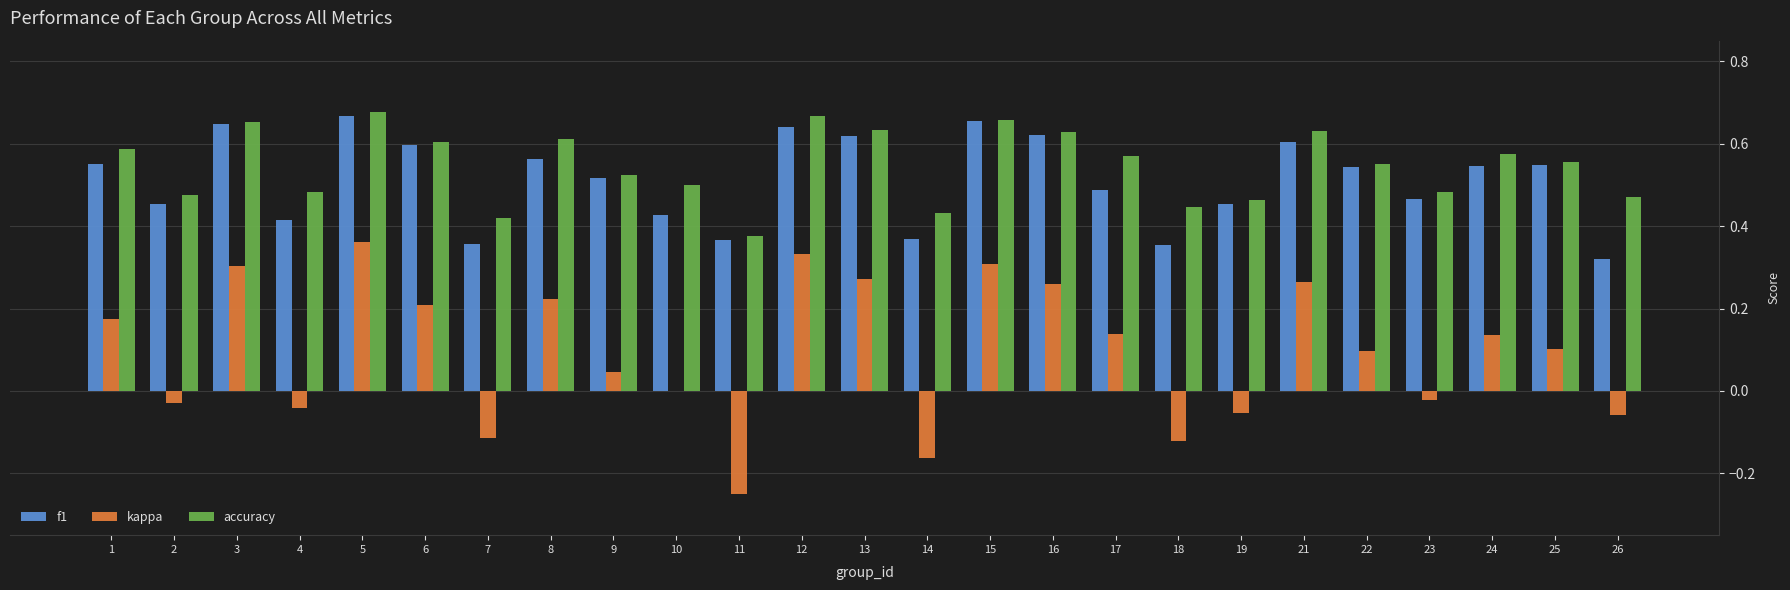

Which series has the widest spread of values?

kappa